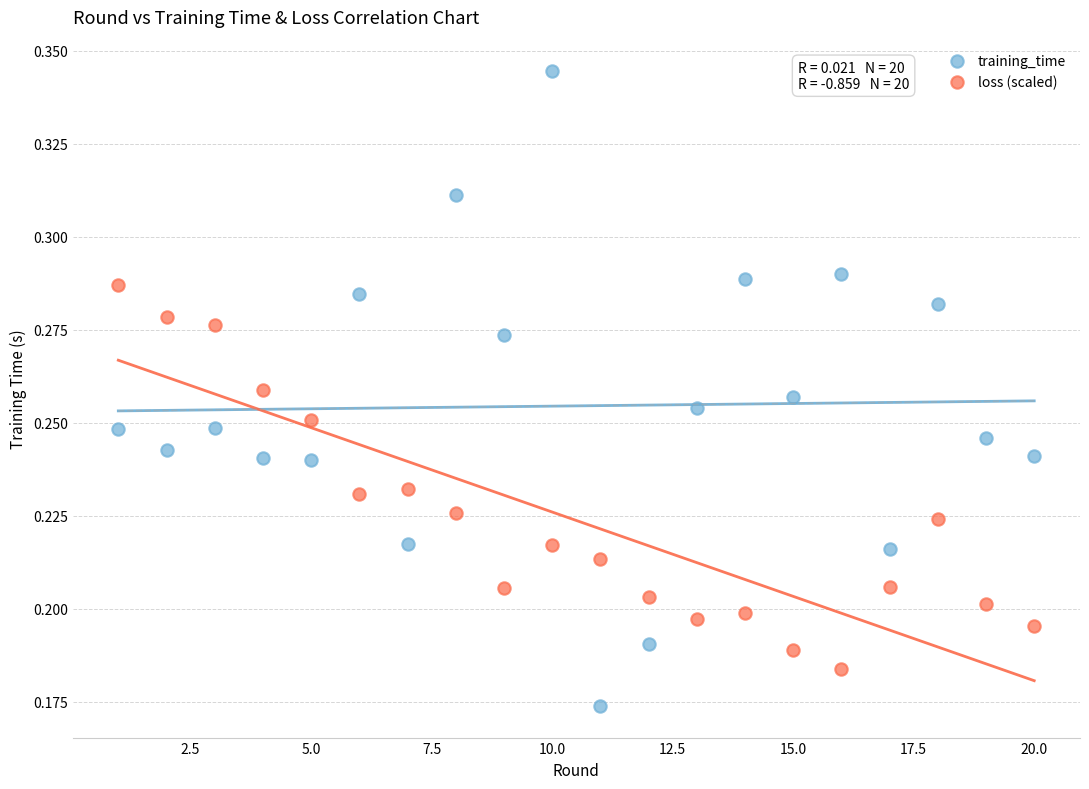

What is the X range (max minus min) for the scatter plot?

19.0